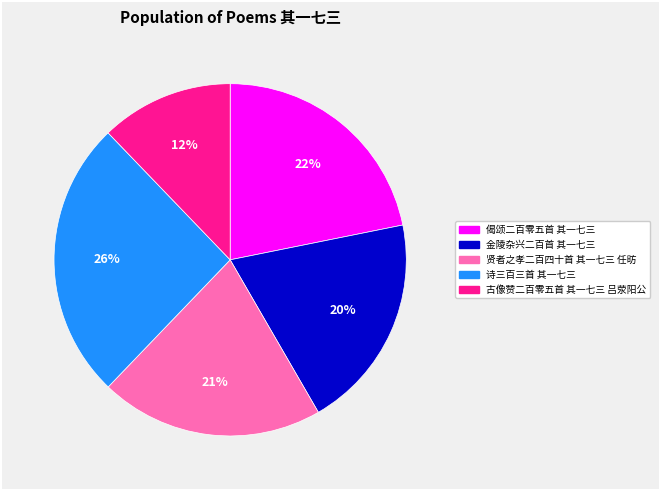

Does 金陵杂兴二百首 其一七三 represent more than half of the total?

No